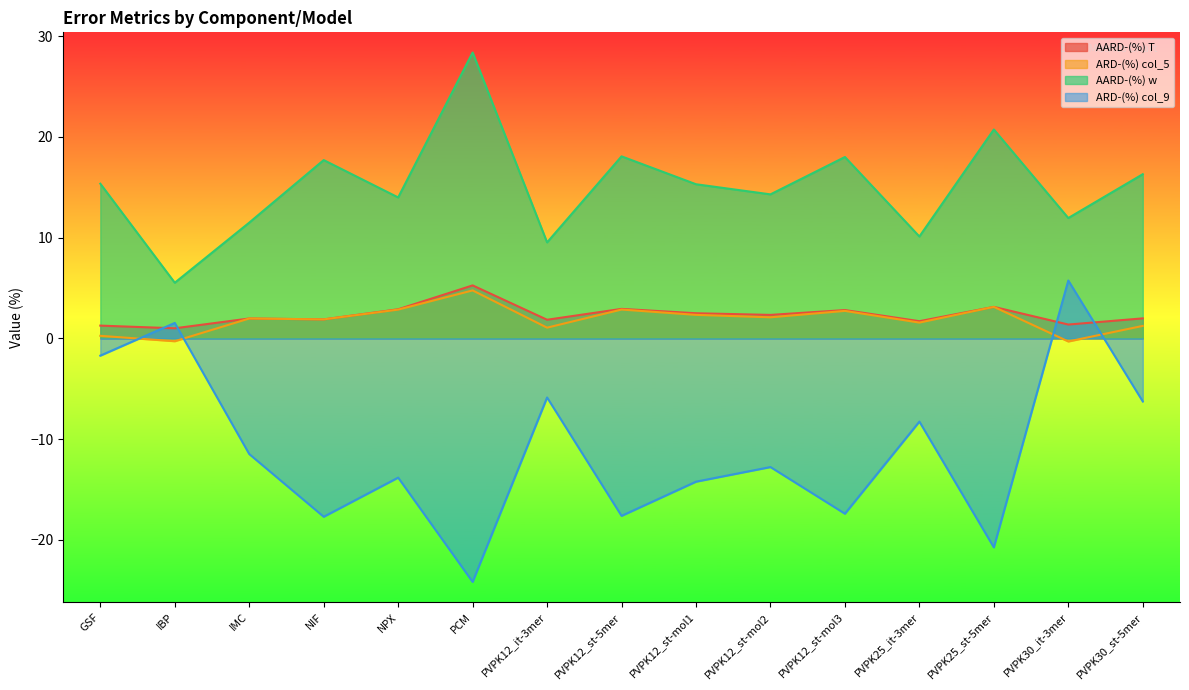

Rank the series at PVPK12_st-mol3 from highest to lowest value.

AARD-(%) w, AARD-(%) T, ARD-(%) col_5, ARD-(%) col_9